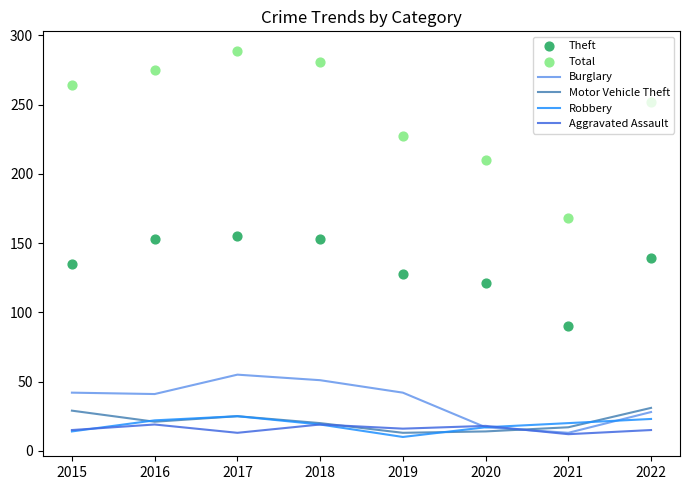

At how many categories does at least one series exceed 188?

7